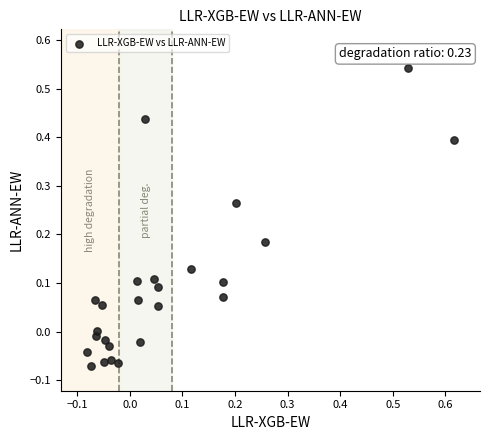

What is the range of Y values (max minus min)?

0.6